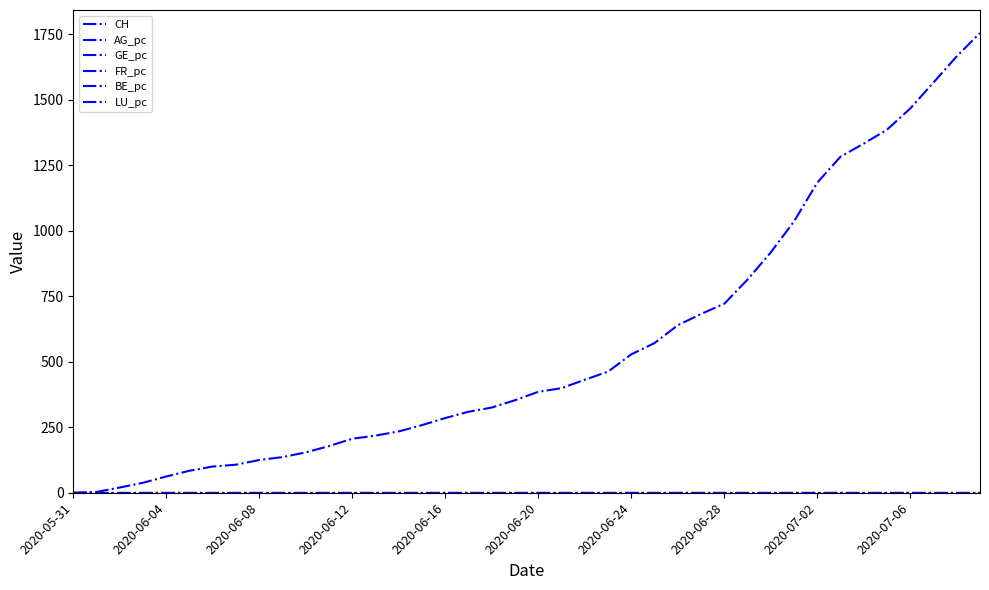

Is this an area chart (filled region under the line)?

No